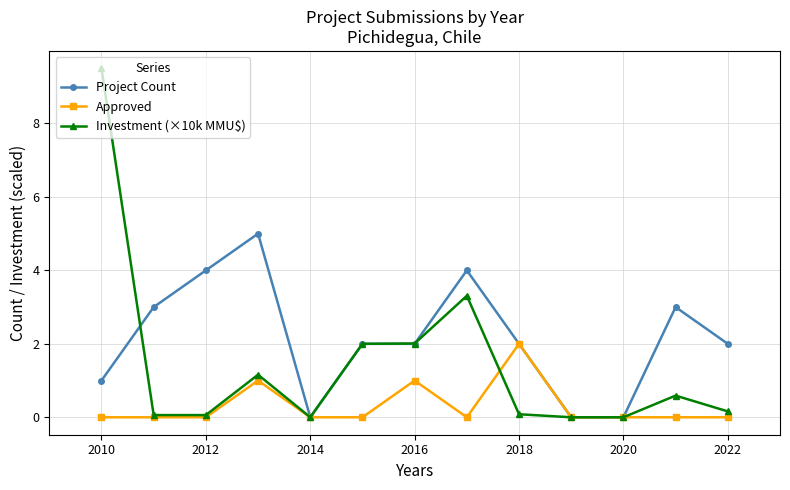

How many lines are shown in the chart?

3